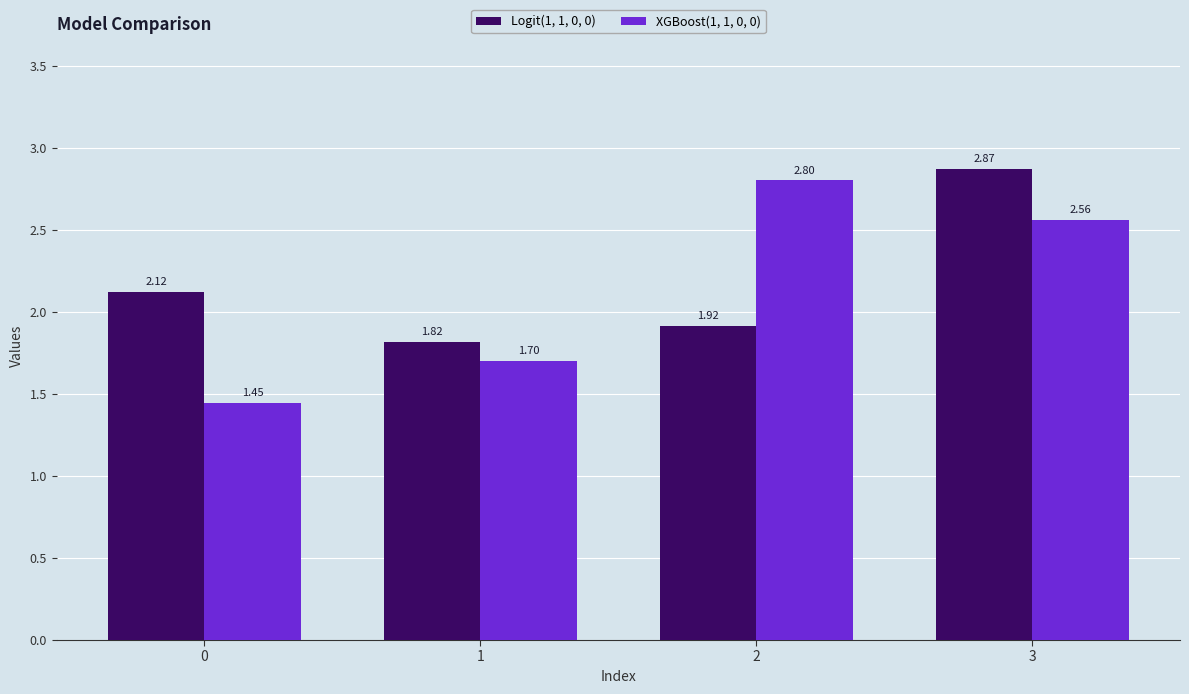

Which series has the largest total across all categories?

Logit(1, 1, 0, 0)